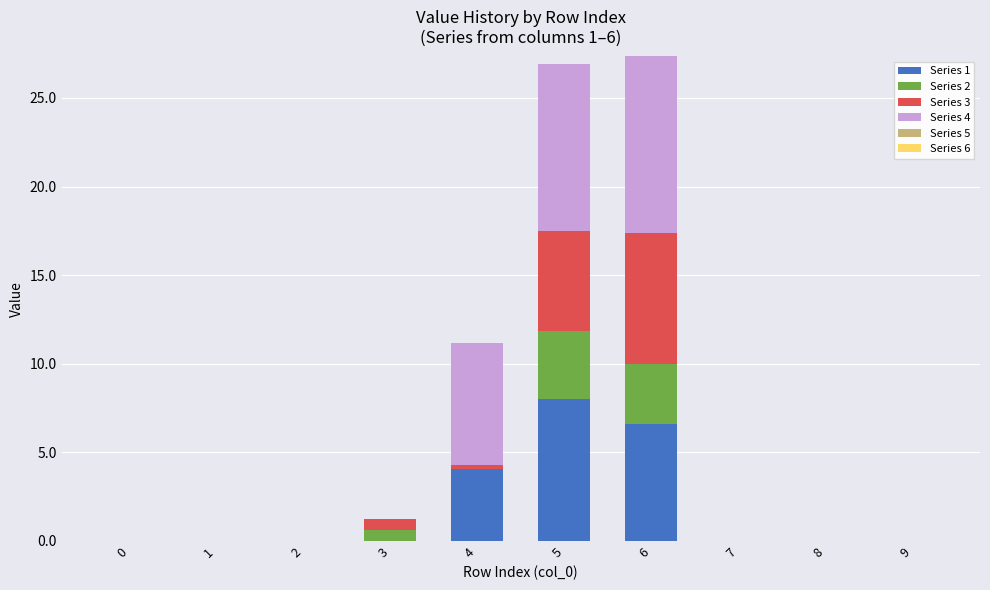

Are the bars grouped side by side (vs. stacked)?

No